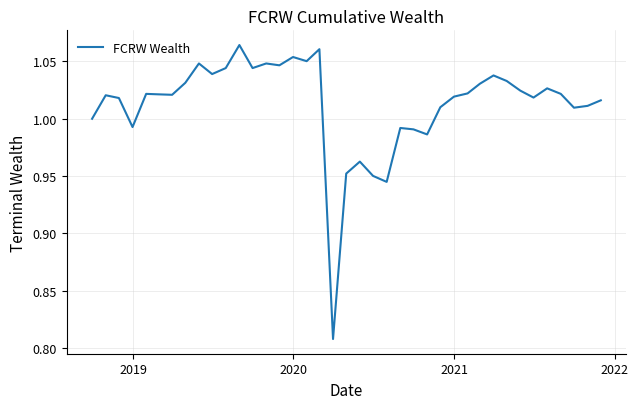

What is the difference between the maximum and minimum values?

0.3